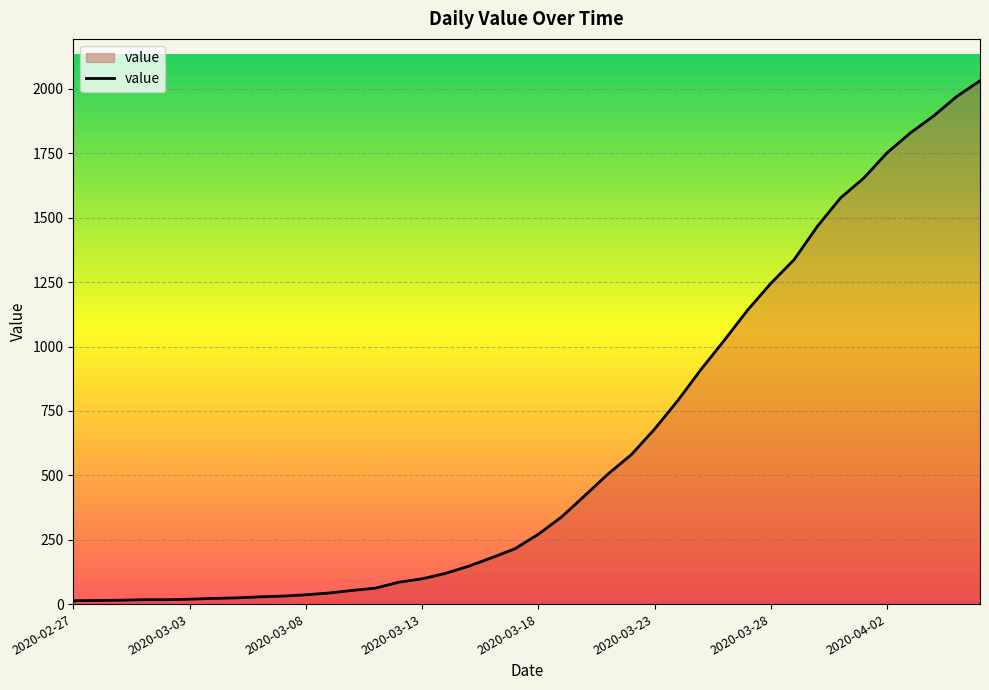

What is the maximum value shown in the chart?

2032